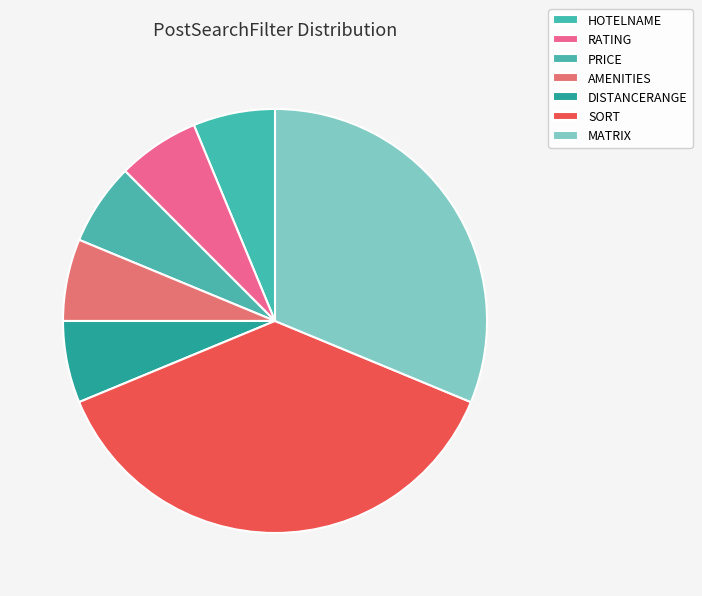

Count the number of slices in the pie.

7